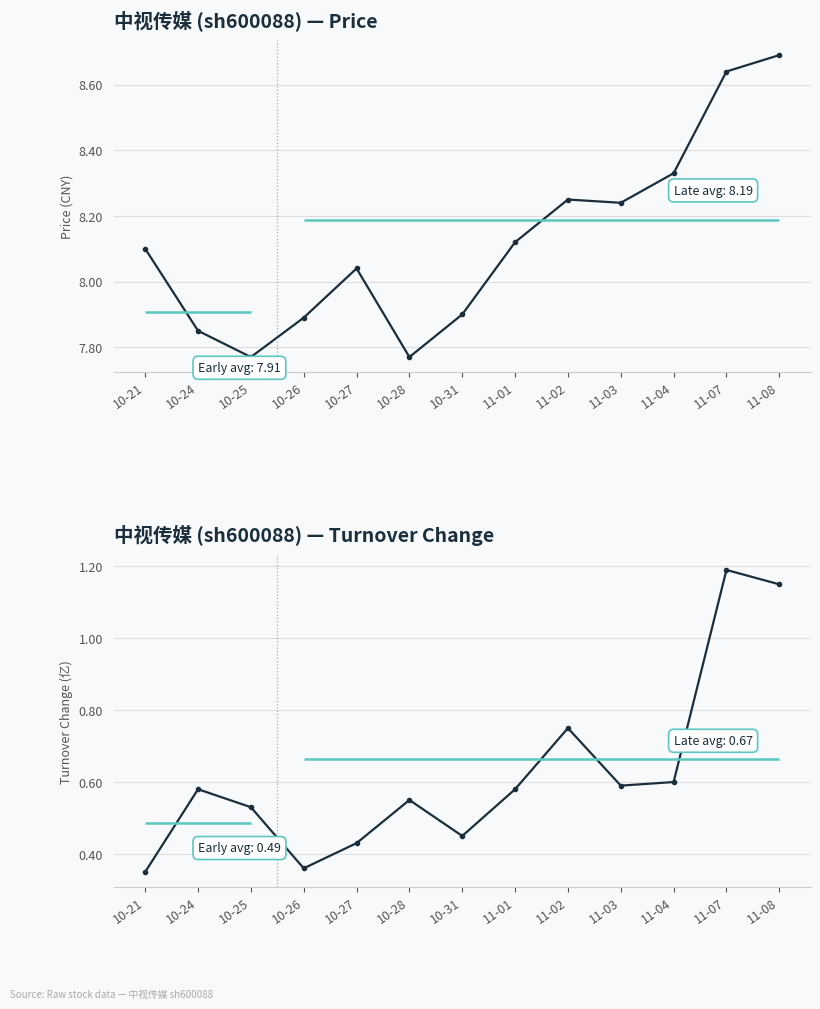

True or false: price and t_change intersect in this chart.

False